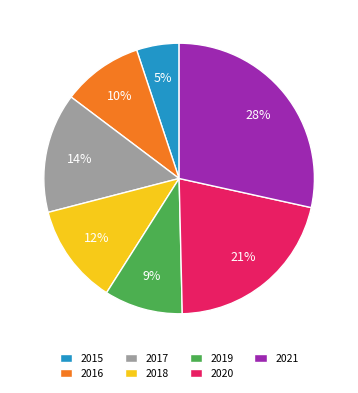

To the nearest percent, what percentage of the pie is 2021?

28%